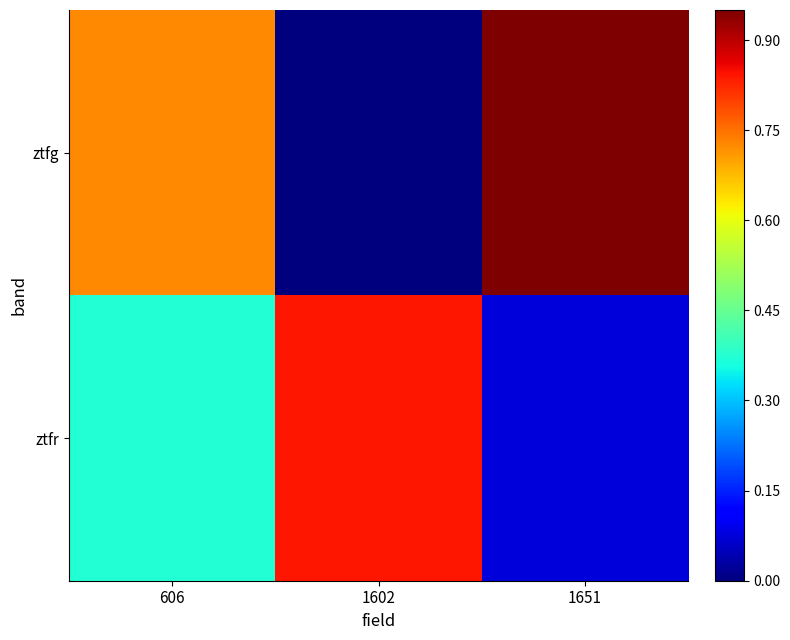

Which series has the largest total across all categories?

ztfg